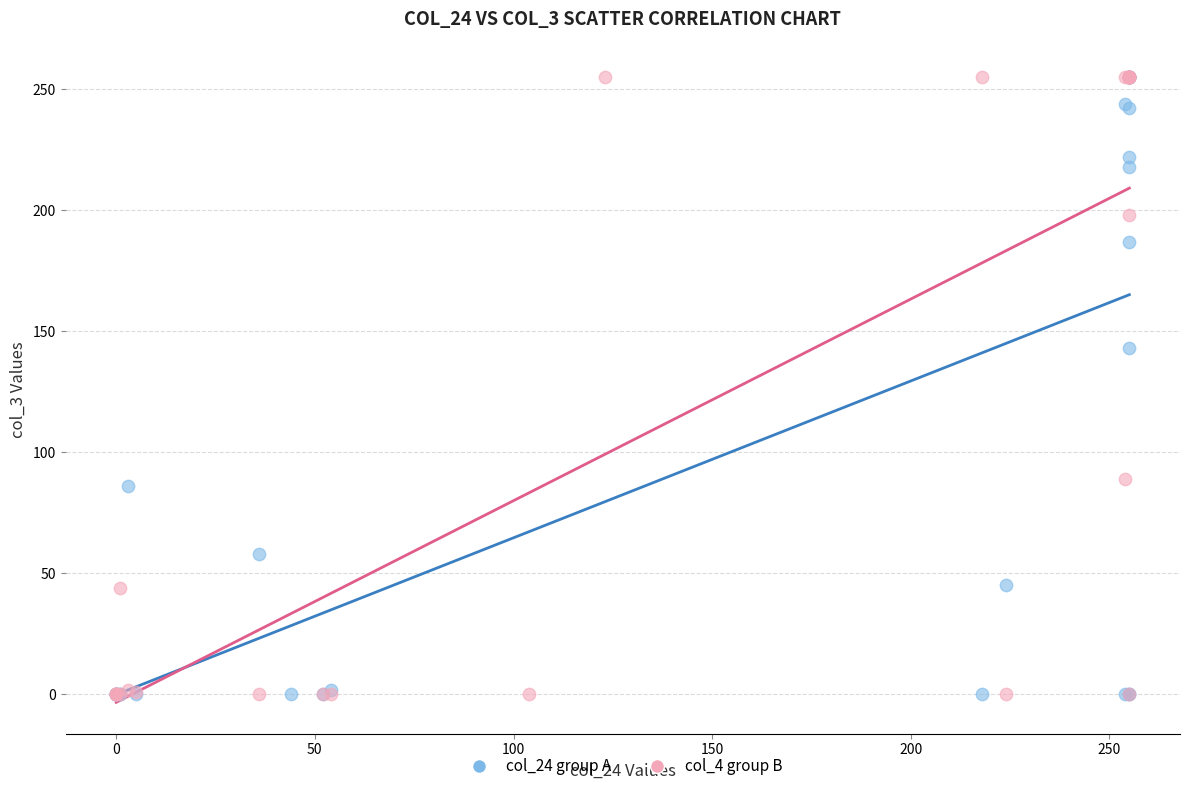

What are all the series names shown in the legend?

col_24 group A, col_4 group B